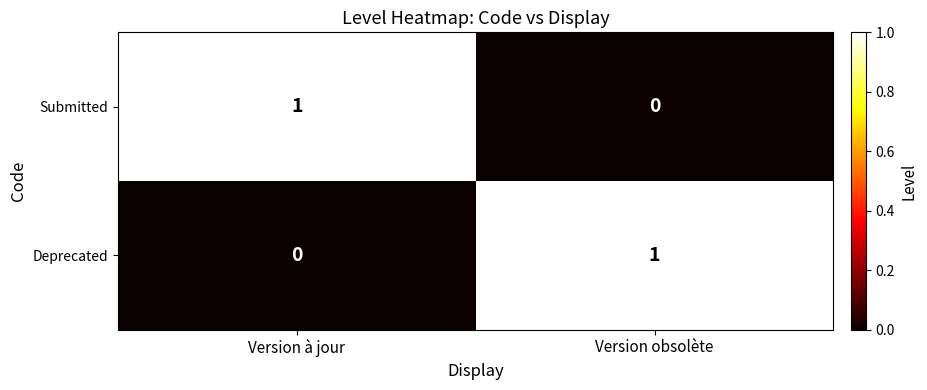

Reading left to right, list all the values displayed in this chart.

Submitted: 1	0
Deprecated: 0	1